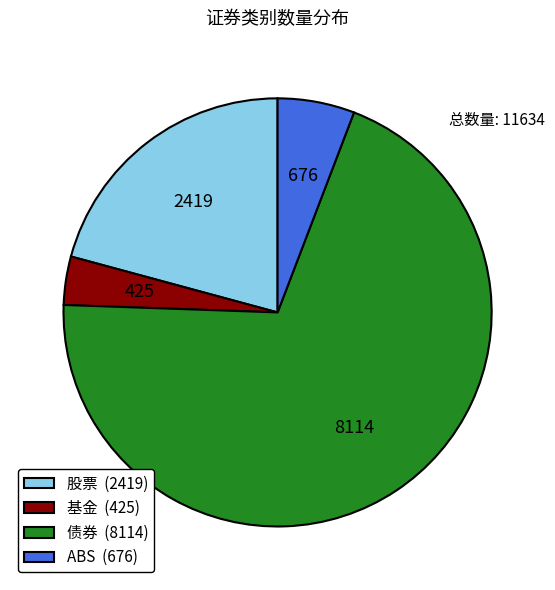

Which slice is the smallest?

基金